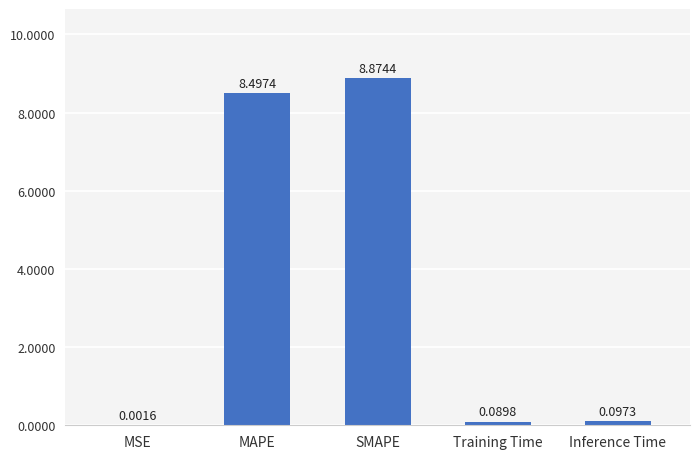

What is the approximate value at MAPE?

8.5